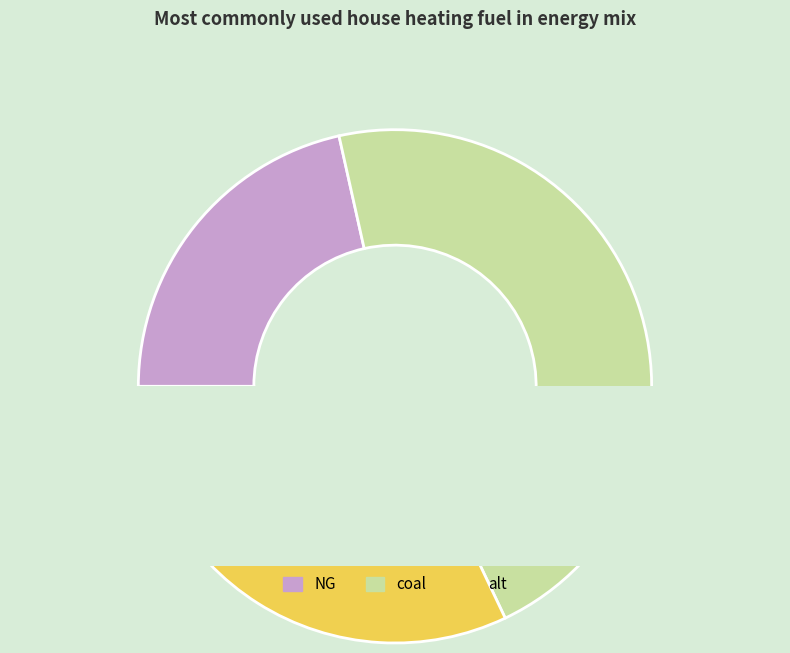

How many slices are in this pie chart?

3